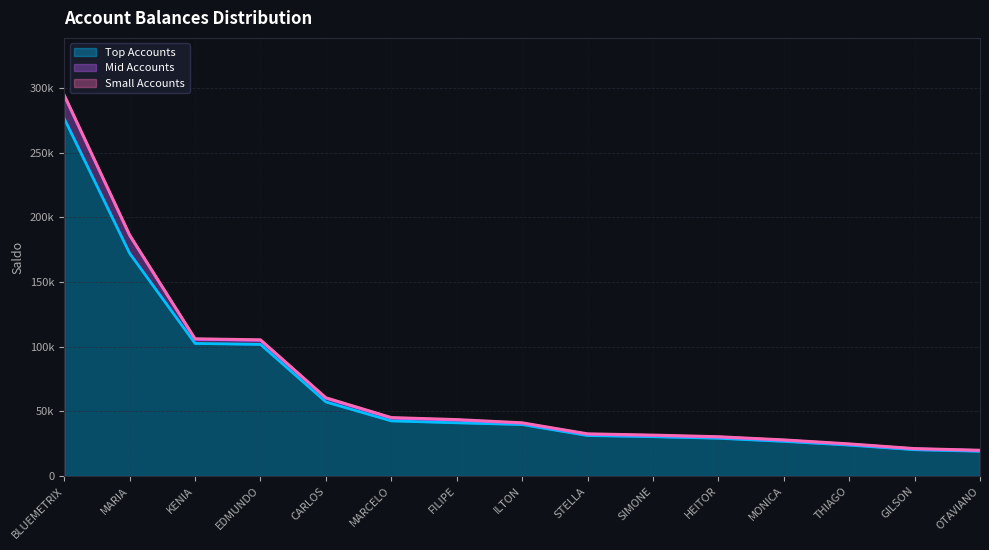

Which series has the largest total across all categories?

Top Accounts